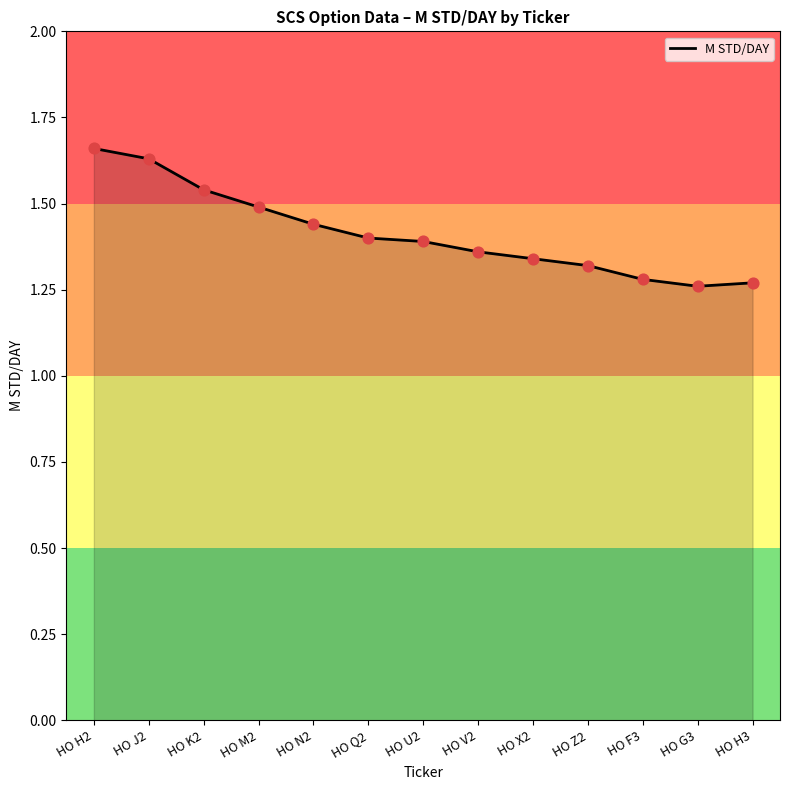

Approximately how many times larger is the value at HO X2 compared to HO J2?

0.8